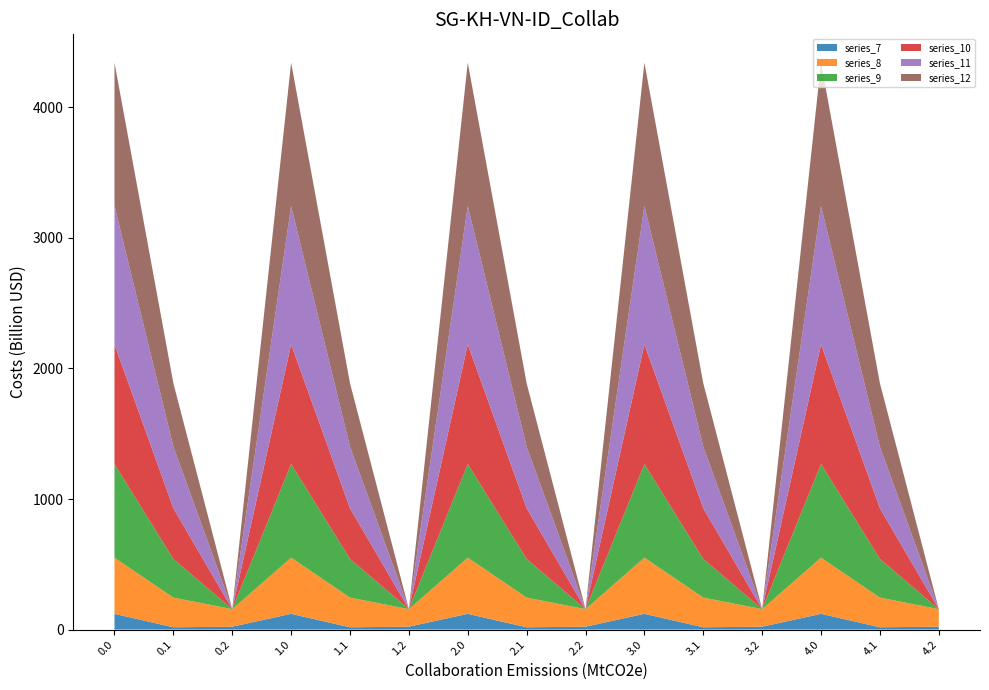

Reading right to left, list all the values displayed in this chart.

series_7: 4.2=22.3	4.1=17.7	4.0=120.6	3.2=22.3	3.1=17.7	3.0=120.6	2.2=22.3	2.1=17.7	2.0=120.6	1.2=22.3	1.1=17.7	1.0=120.6	0.2=22.3	0.1=17.7	0.0=120.6
series_8: 4.2=134.2	4.1=227.5	4.0=430.3	3.2=134.2	3.1=227.5	3.0=430.3	2.2=134.2	2.1=227.5	2.0=430.3	1.2=134.2	1.1=227.5	1.0=430.3	0.2=134.2	0.1=227.5	0.0=430.3
series_9: 4.2=0.0	4.1=295.9	4.0=716.9	3.2=0.0	3.1=295.9	3.0=716.9	2.2=0.0	2.1=295.9	2.0=716.9	1.2=0.0	1.1=295.9	1.0=716.9	0.2=0.0	0.1=295.9	0.0=716.9
series_10: 4.2=0.0	4.1=388.1	4.0=916.2	3.2=0.0	3.1=388.1	3.0=916.2	2.2=0.0	2.1=388.1	2.0=916.2	1.2=0.0	1.1=388.1	1.0=916.2	0.2=0.0	0.1=388.1	0.0=916.2
series_11: 4.2=0.0	4.1=471.7	4.0=1060.3	3.2=0.0	3.1=471.7	3.0=1060.3	2.2=0.0	2.1=471.7	2.0=1060.3	1.2=0.0	1.1=471.7	1.0=1060.3	0.2=0.0	0.1=471.7	0.0=1060.3
series_12: 4.2=0.0	4.1=485.4	4.0=1096.7	3.2=0.0	3.1=485.4	3.0=1096.7	2.2=0.0	2.1=485.4	2.0=1096.7	1.2=0.0	1.1=485.4	1.0=1096.7	0.2=0.0	0.1=485.4	0.0=1096.7